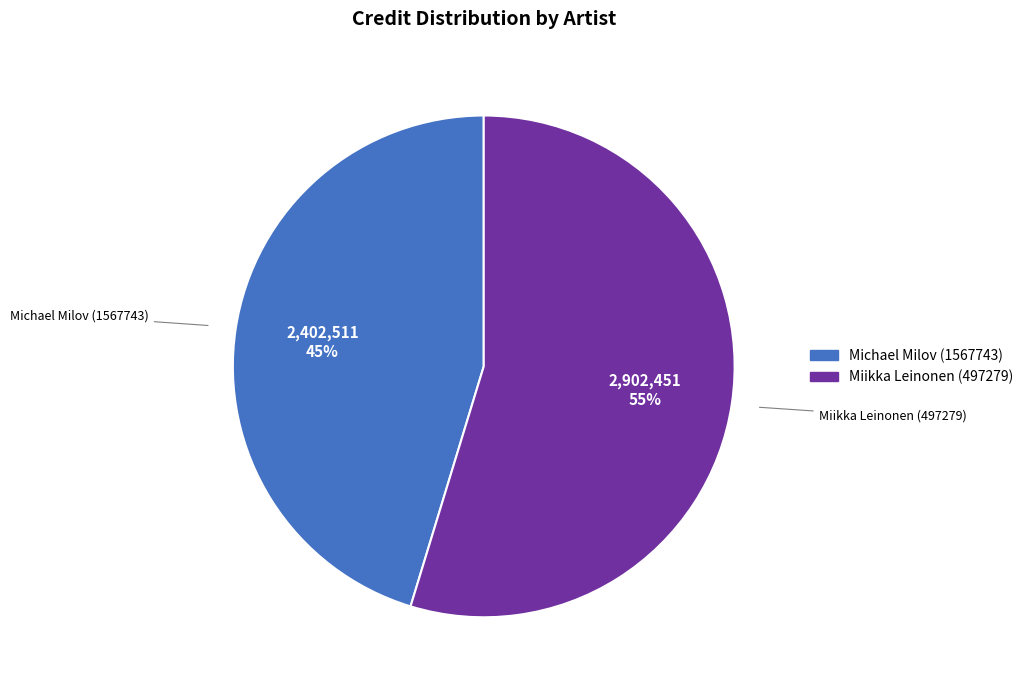

To the nearest percent, what percentage of the pie is Miikka Leinonen (497279)?

55%